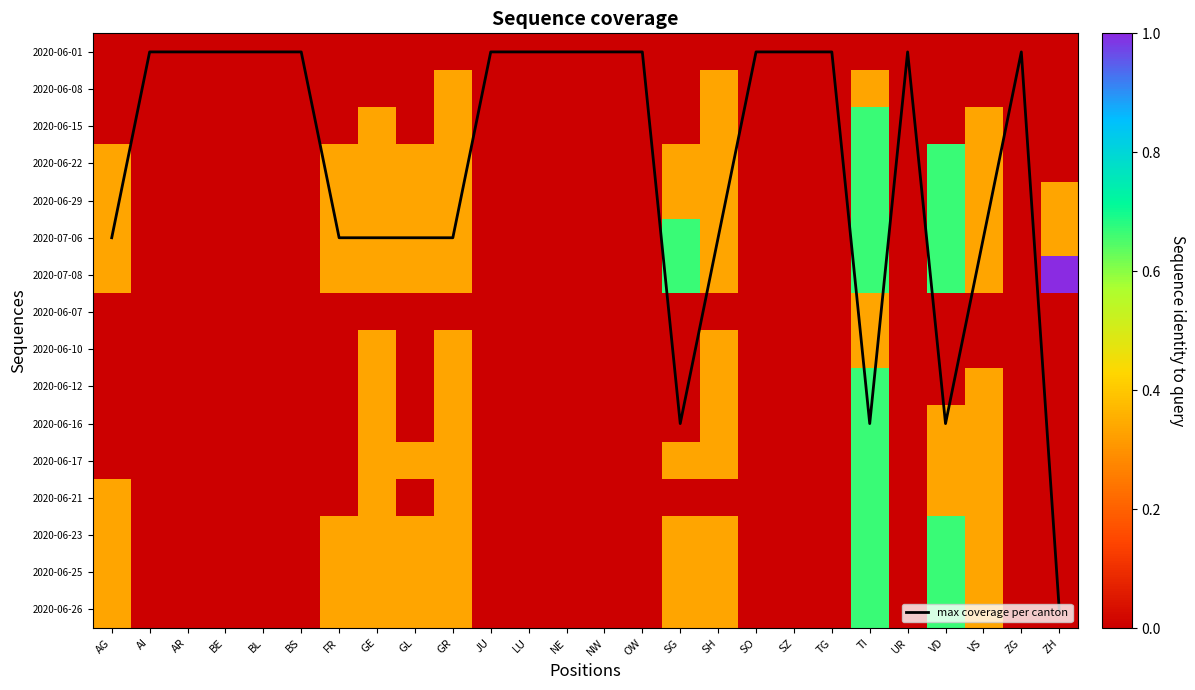

Which series has the largest range (max minus min)?

max coverage per canton